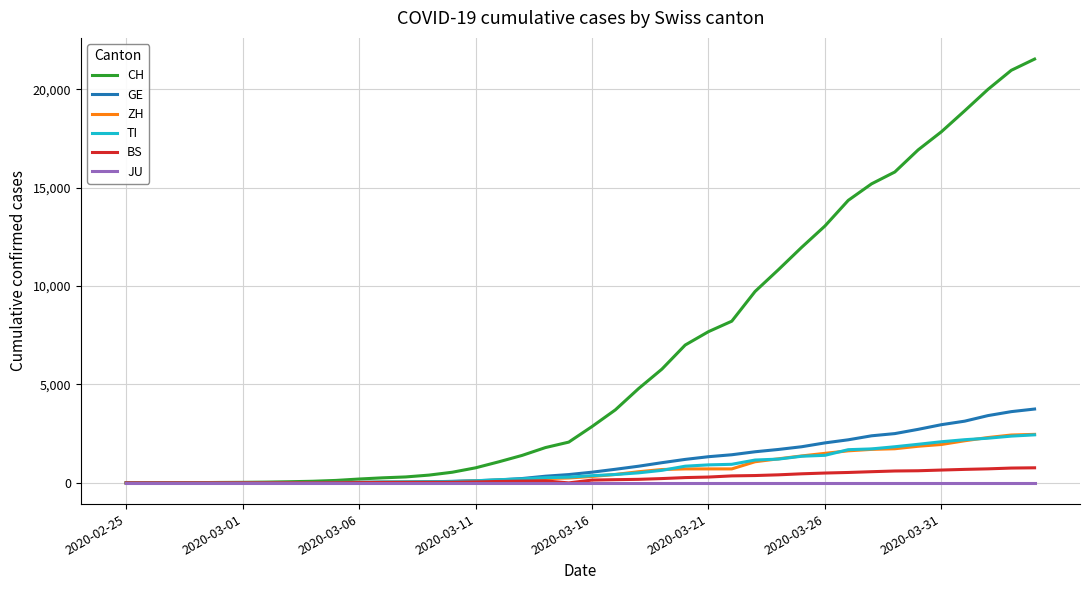

What are all the series names shown in the legend?

CH, GE, ZH, TI, BS, JU